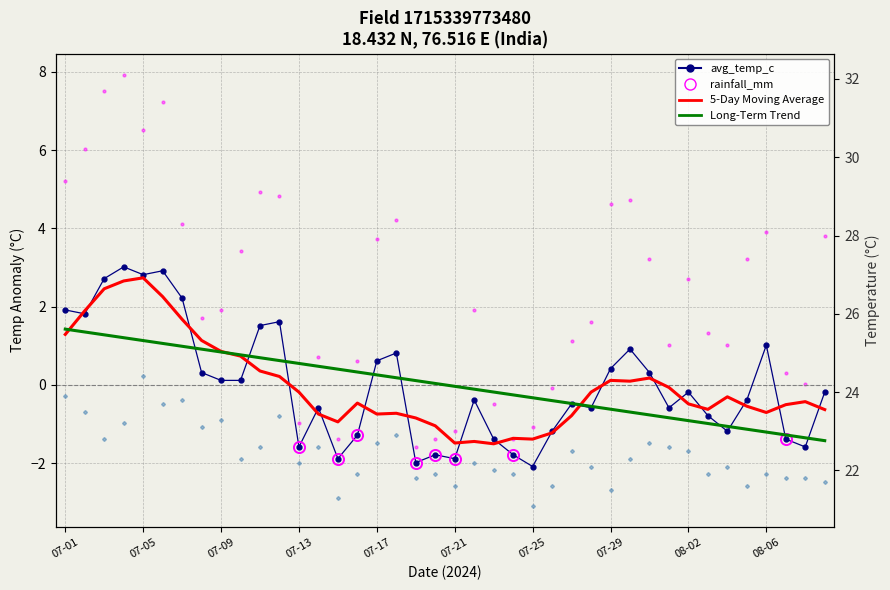

Where does the min_temp_c series first go above -1?

07-01